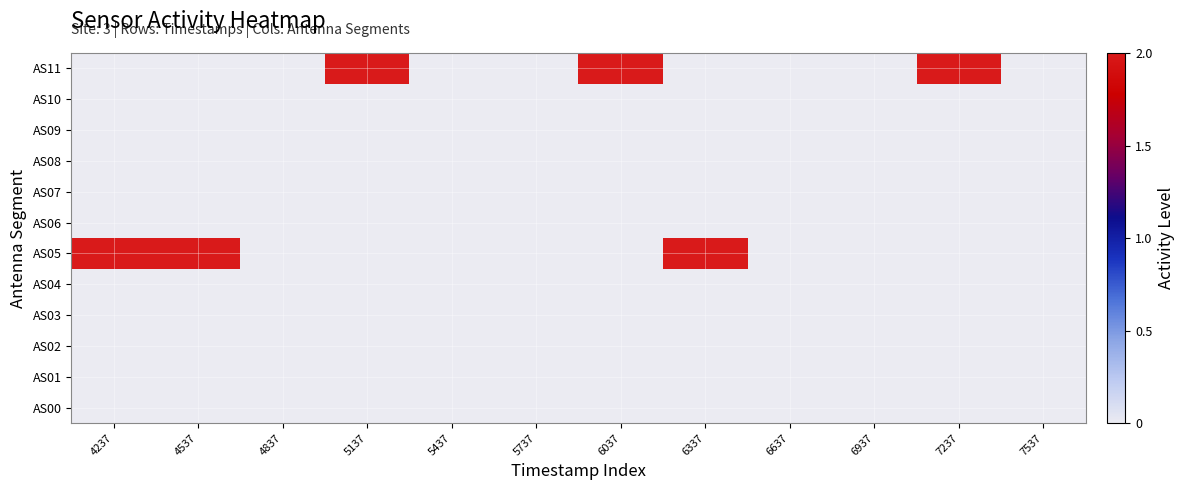

At which category is the sum across all series the highest?

4237